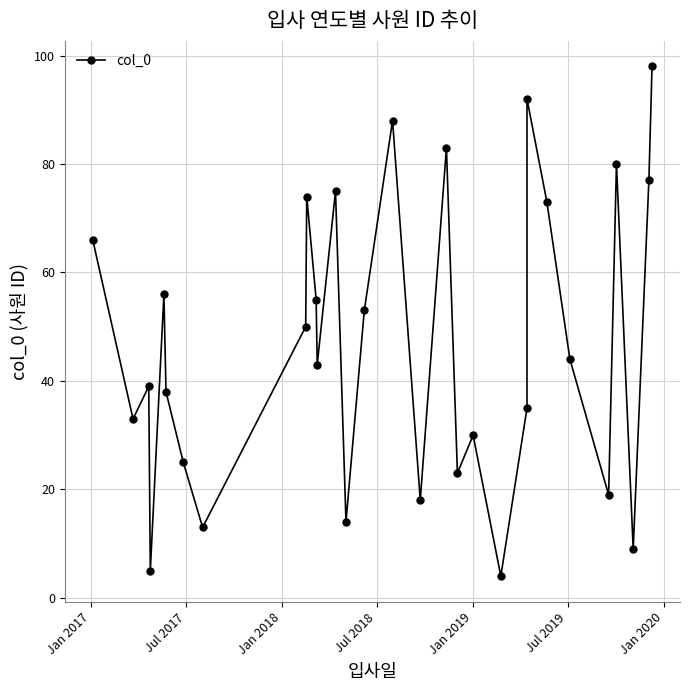

Is it true that the value at 15 is 28?

False